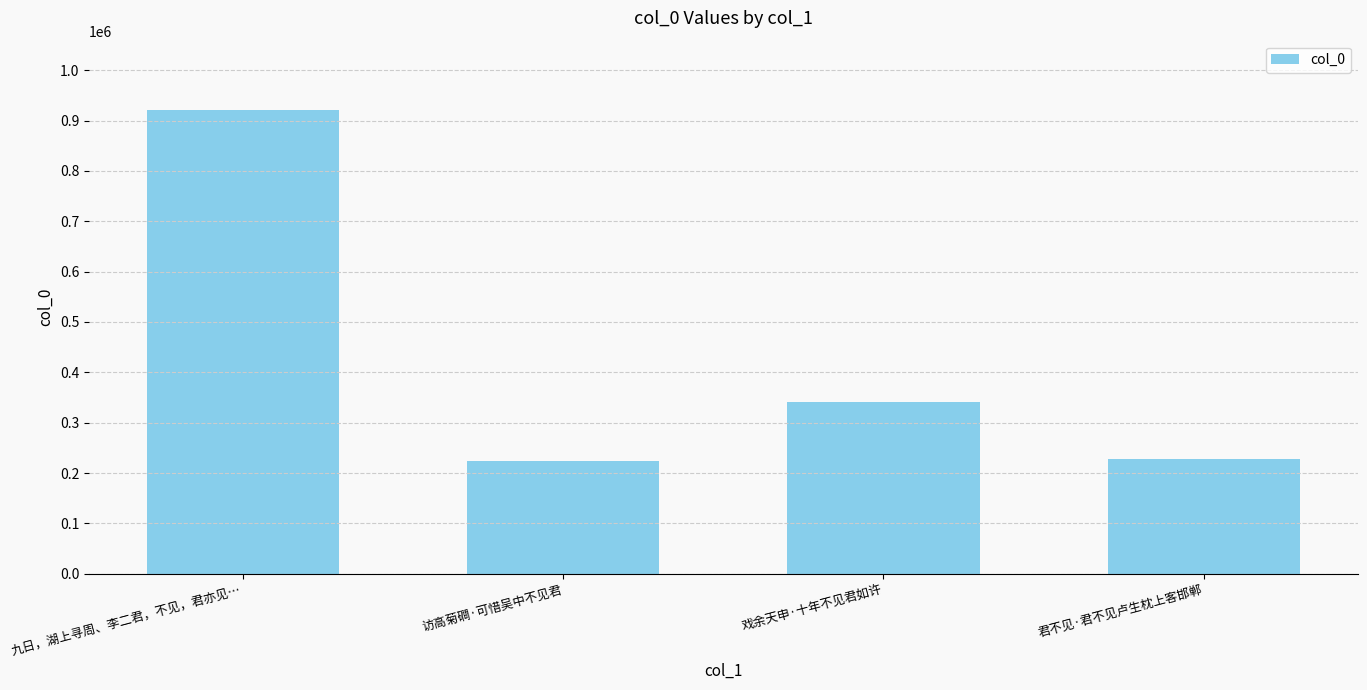

What is the value of the 2nd bar from the left?

223112